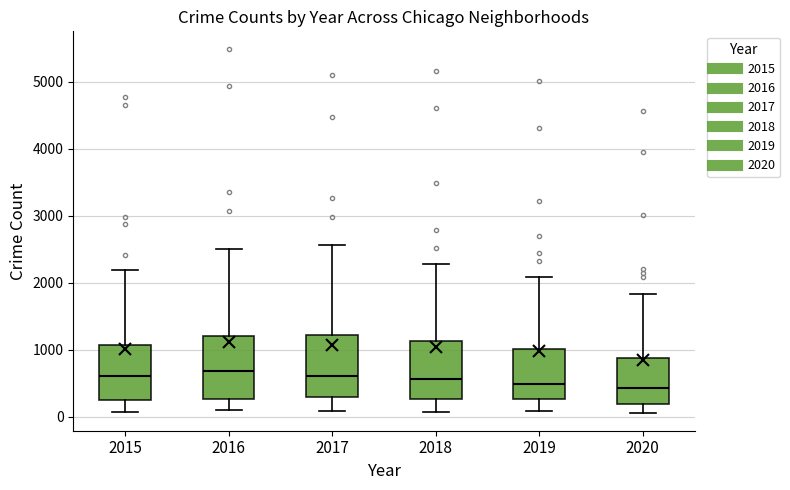

Where does the median line of the box at x = 2017 sit on the y-axis? The values are not printed on the chart, so give them approximately, as read against the axis.

600